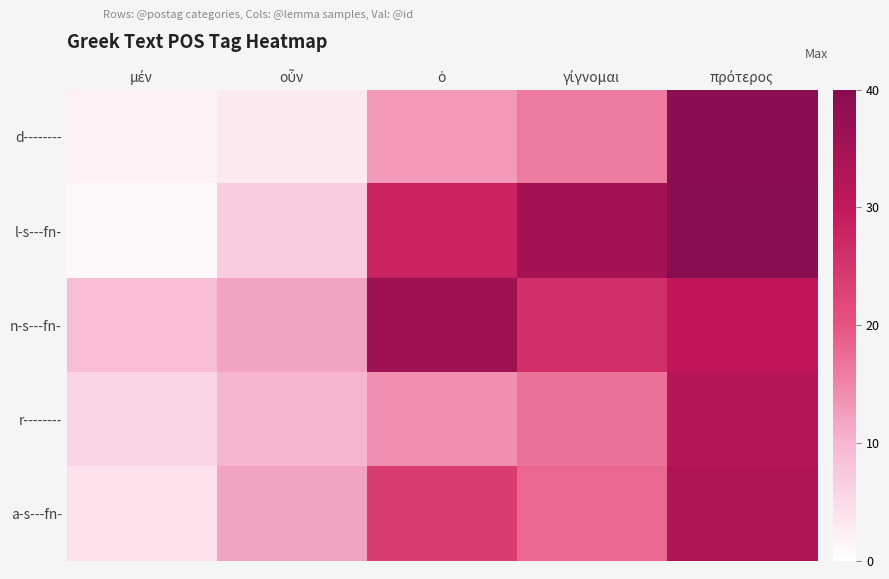

Which series has the largest range (max minus min)?

l-s---fn-